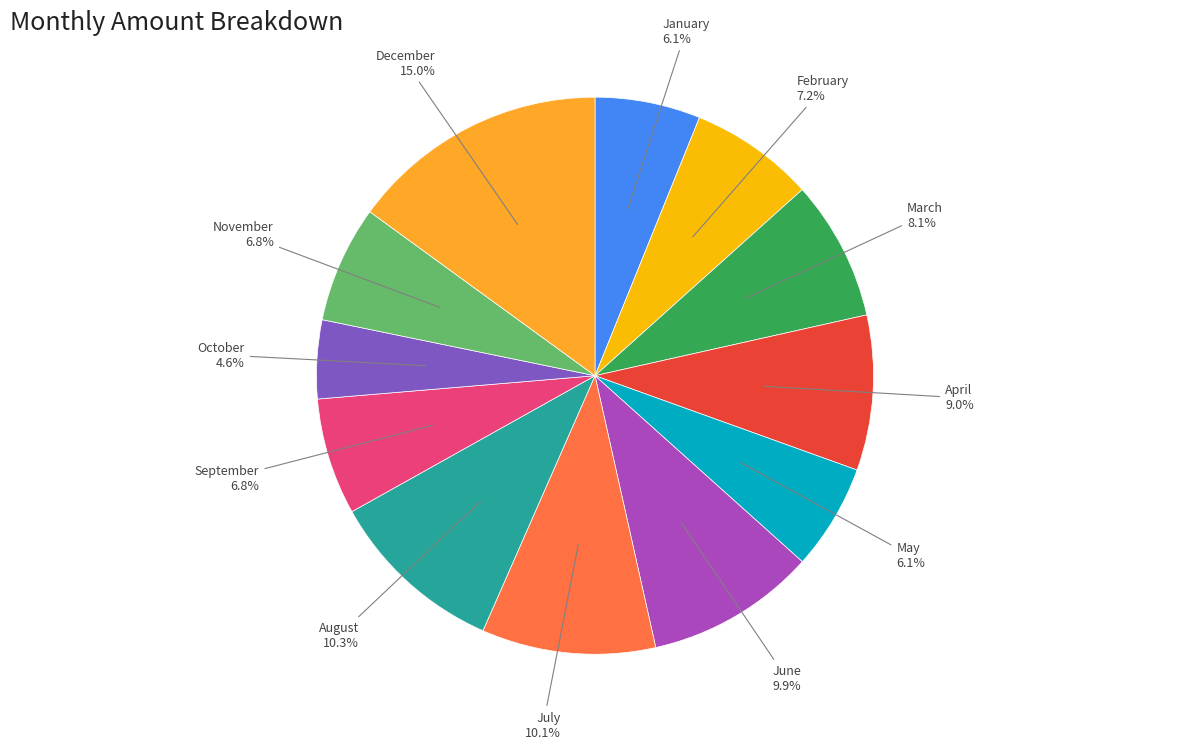

To the nearest percent, what is the average slice percentage?

8%